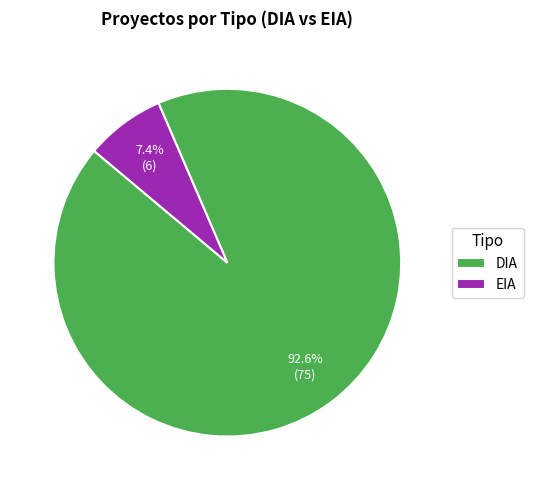

Which slice is the largest?

DIA